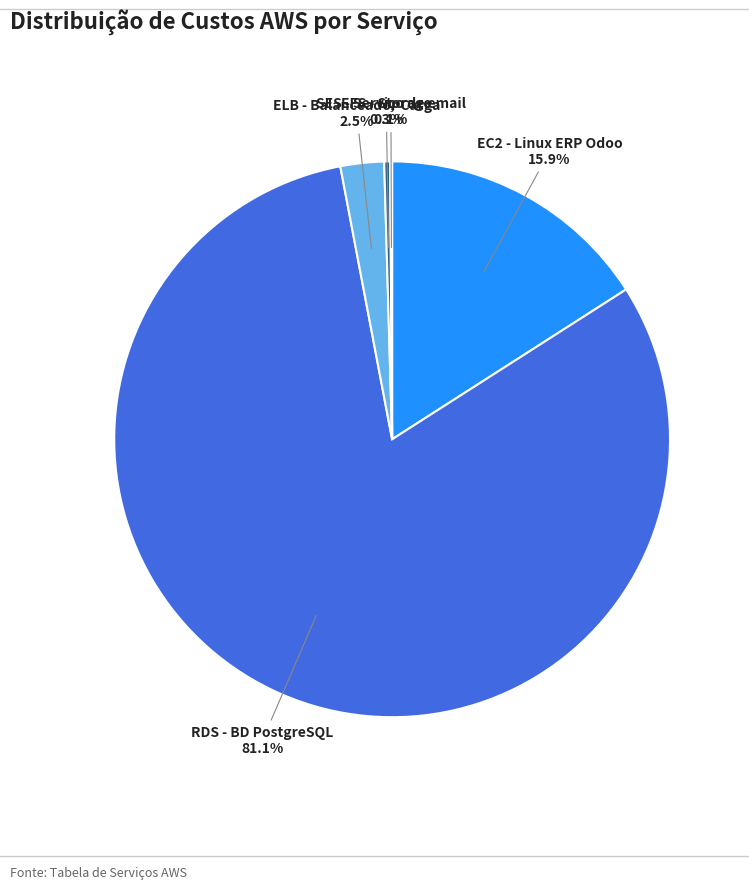

Which slice is the largest?

RDS - BD PostgreSQL